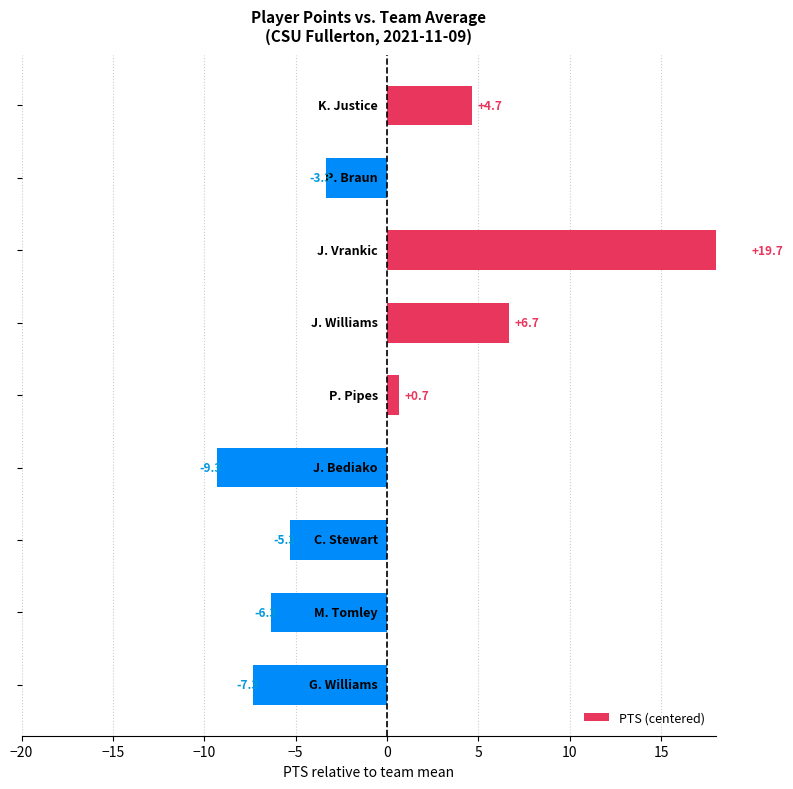

What is the difference between the maximum and minimum values?

29.0